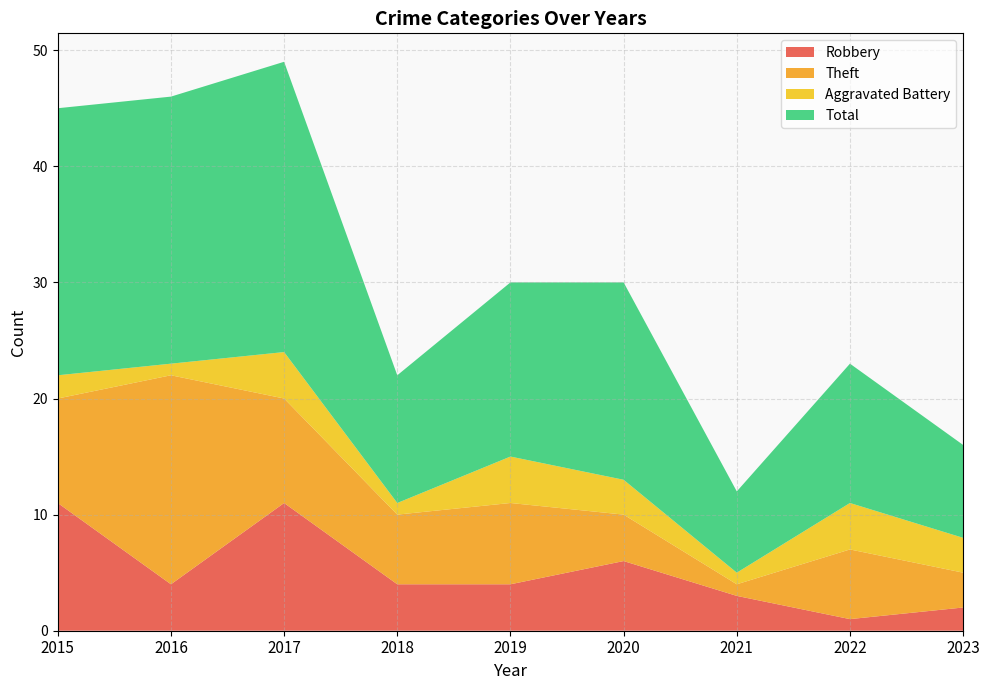

Reading left to right, list all the values displayed in this chart.

Robbery: 11	4	11	4	4	6	3	1	2
Theft: 9	18	9	6	7	4	1	6	3
Aggravated Battery: 2	1	4	1	4	3	1	4	3
Total: 23	23	25	11	15	17	7	12	8